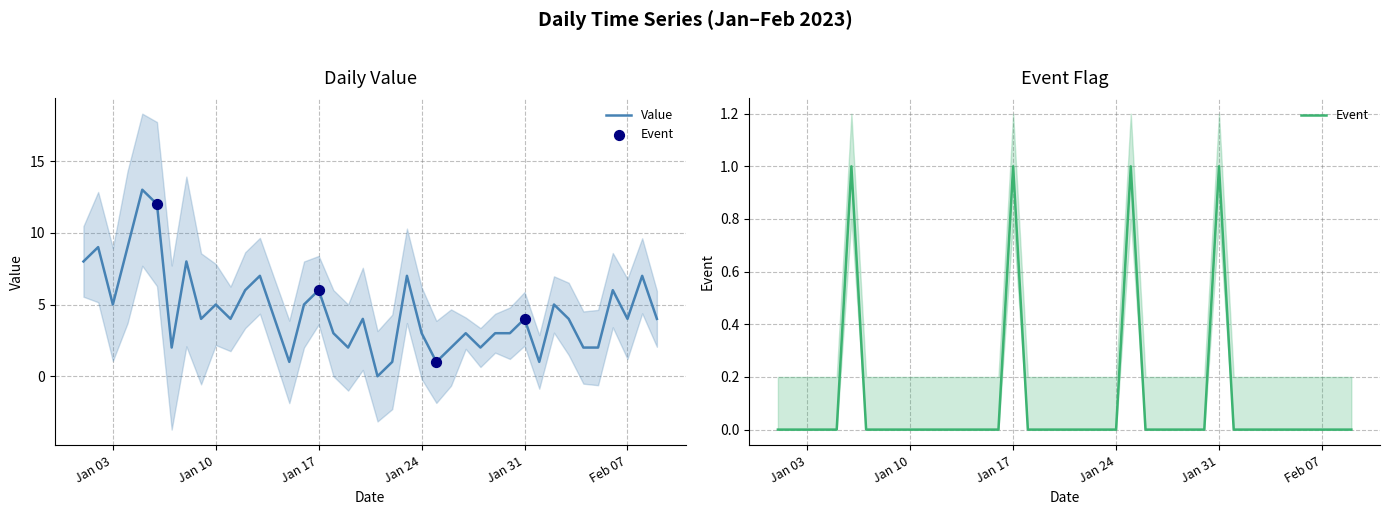

Which series has the largest Y range (max minus min)?

Value